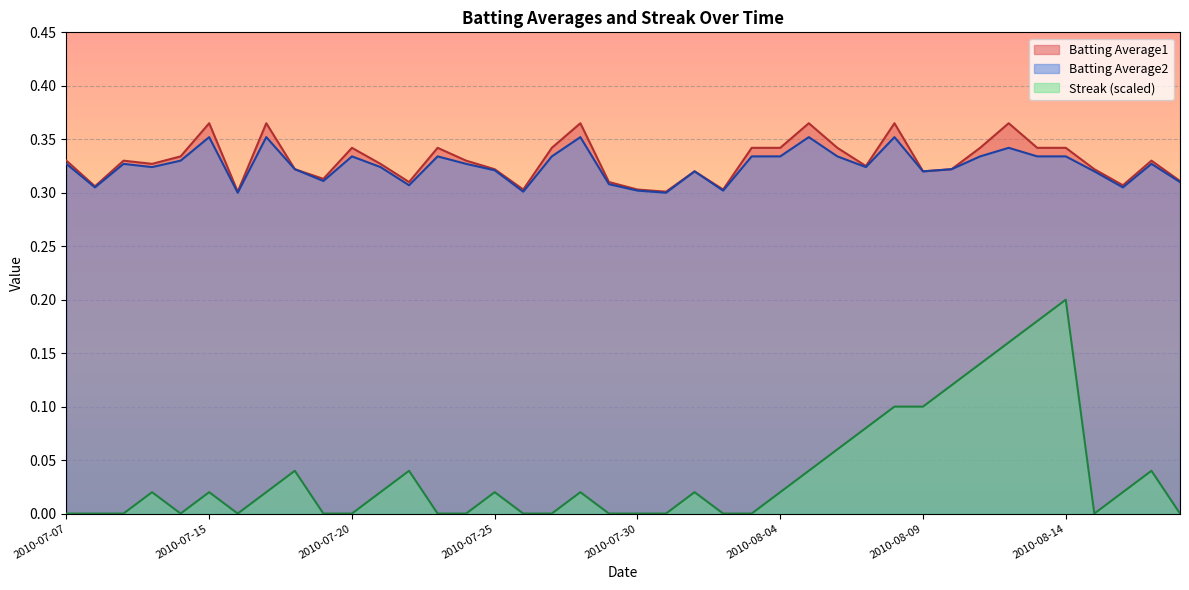

Which category has the highest value in the Streak series?

2010-08-14